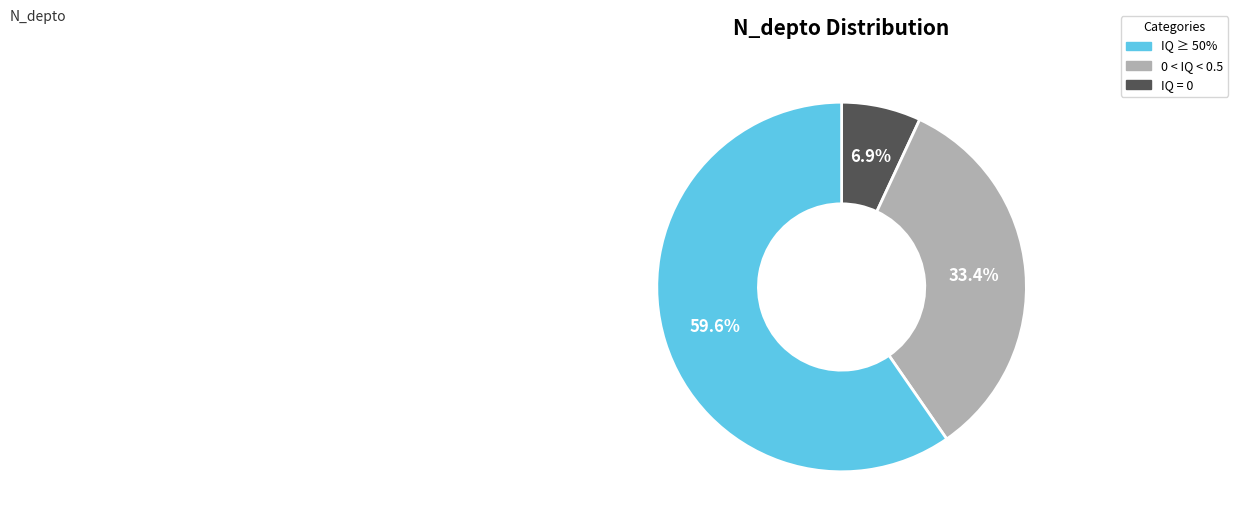

Is there any slice that represents more than half of the pie?

Yes